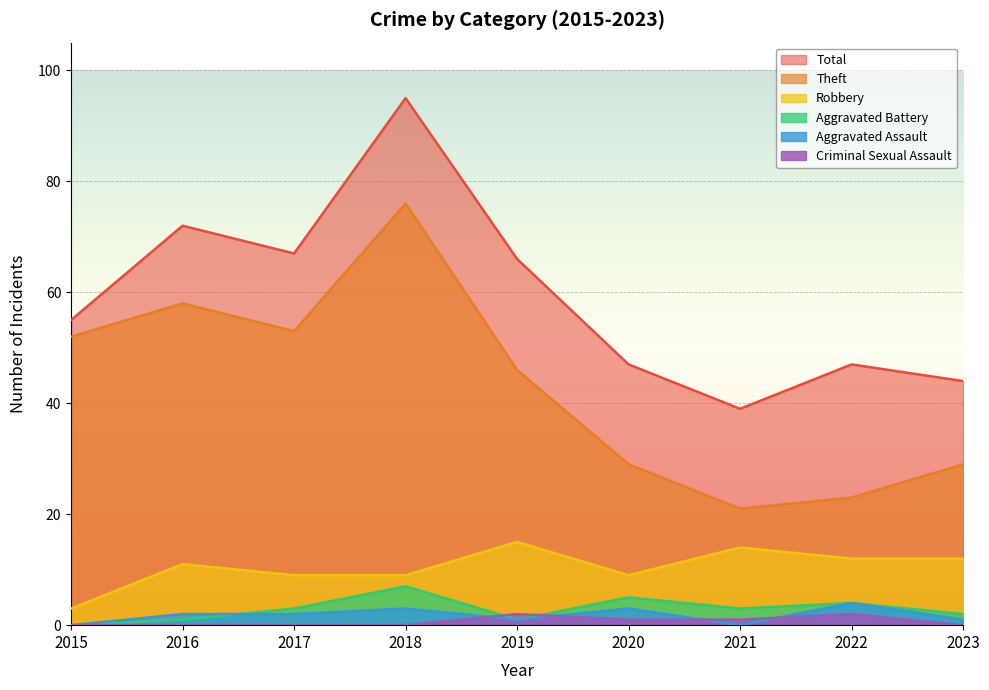

True or false: Robbery has more than 0 points higher than both neighbors.

True